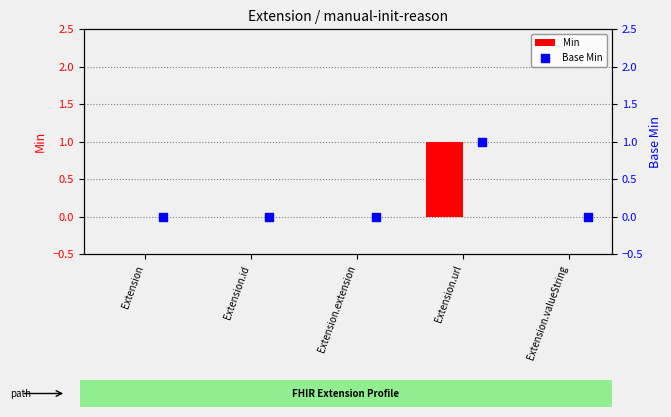

What are all the series names shown in the legend?

Min, Base Min